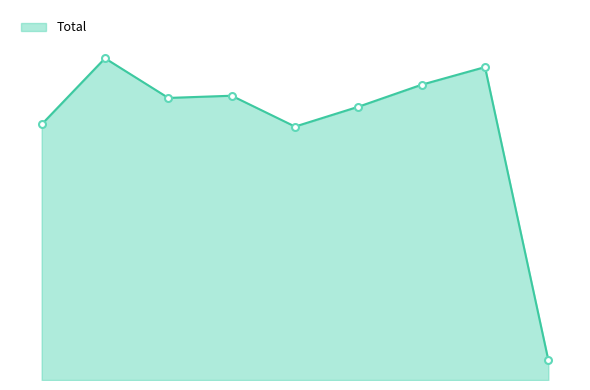

Is this an area chart (filled region under the line)?

Yes